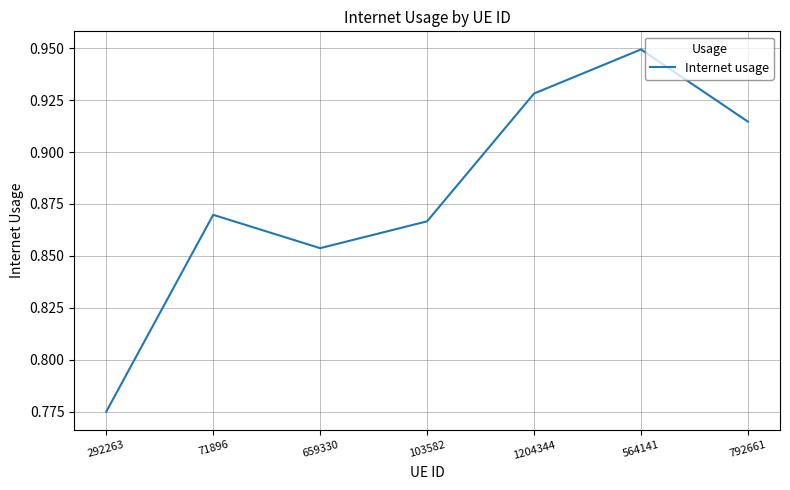

Which label corresponds to the largest value in the chart?

564141